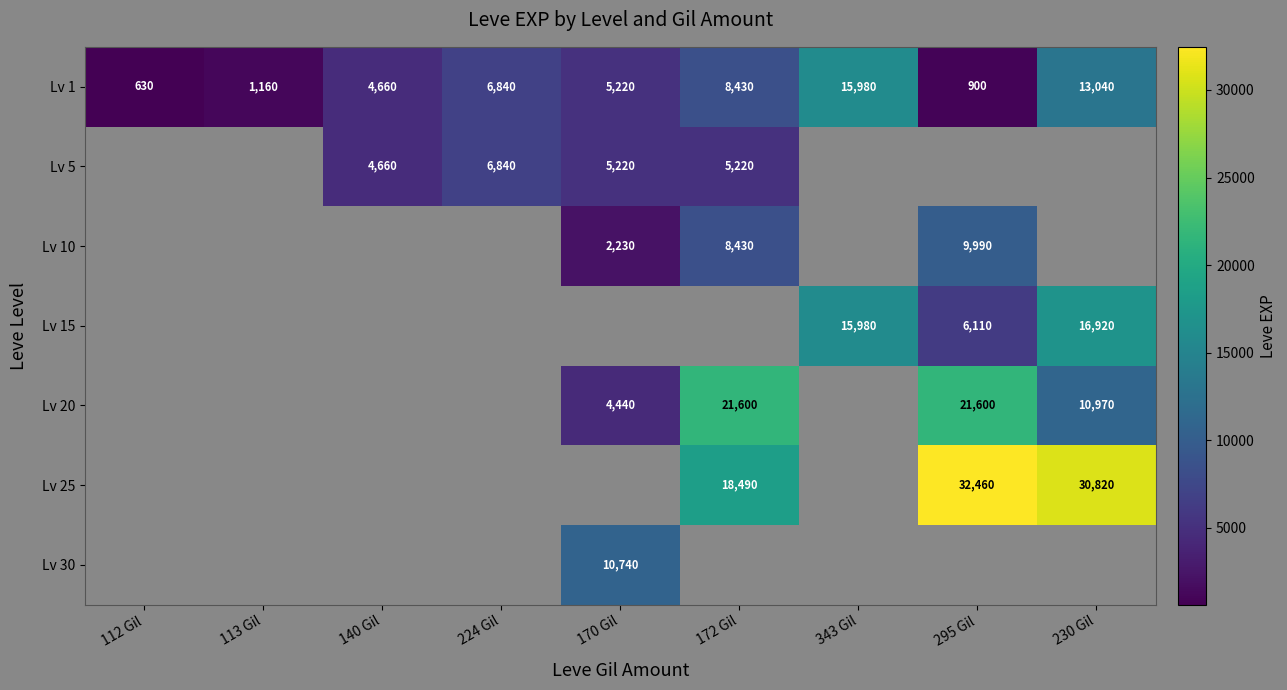

Where is Lv 1 nearest to the value 8305?

172 Gil